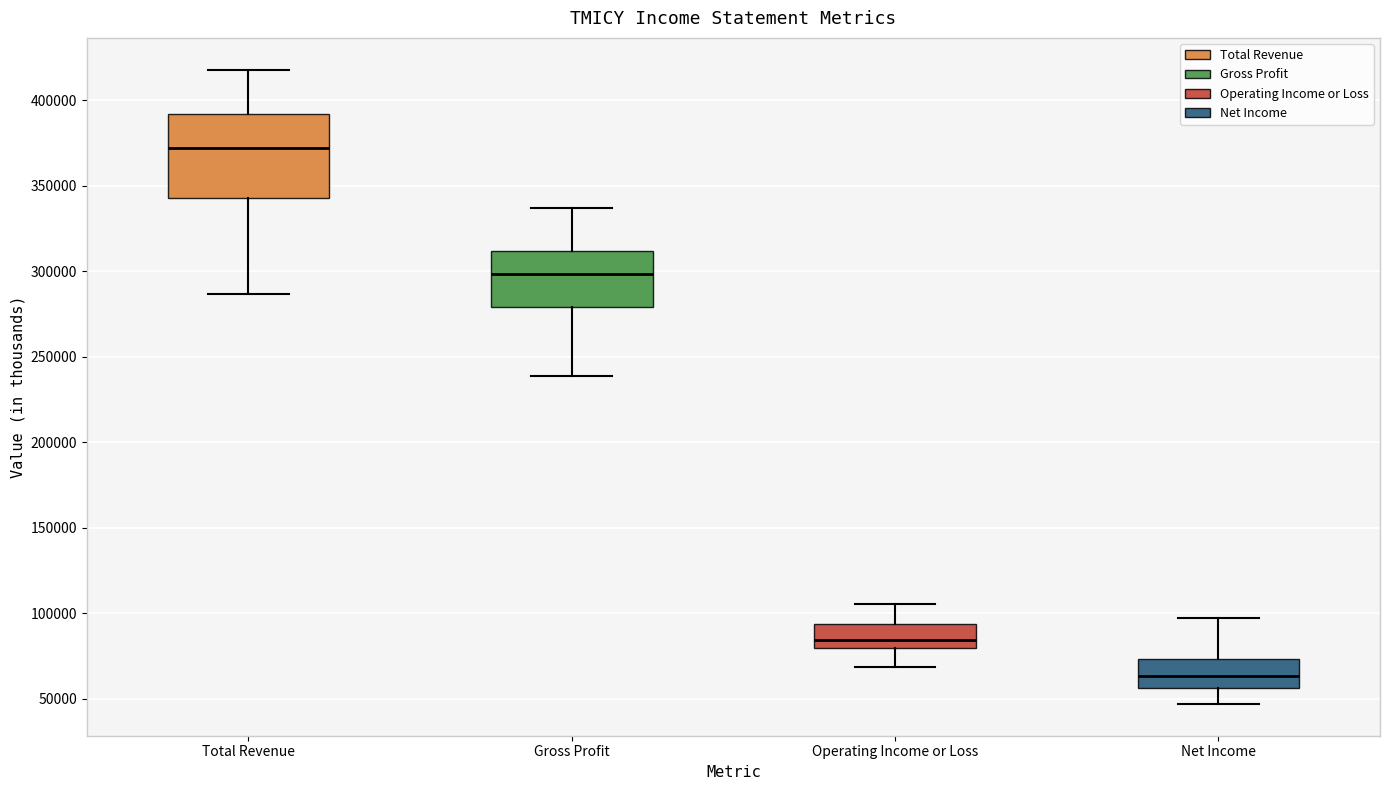

Which box has the highest median line?

Total Revenue